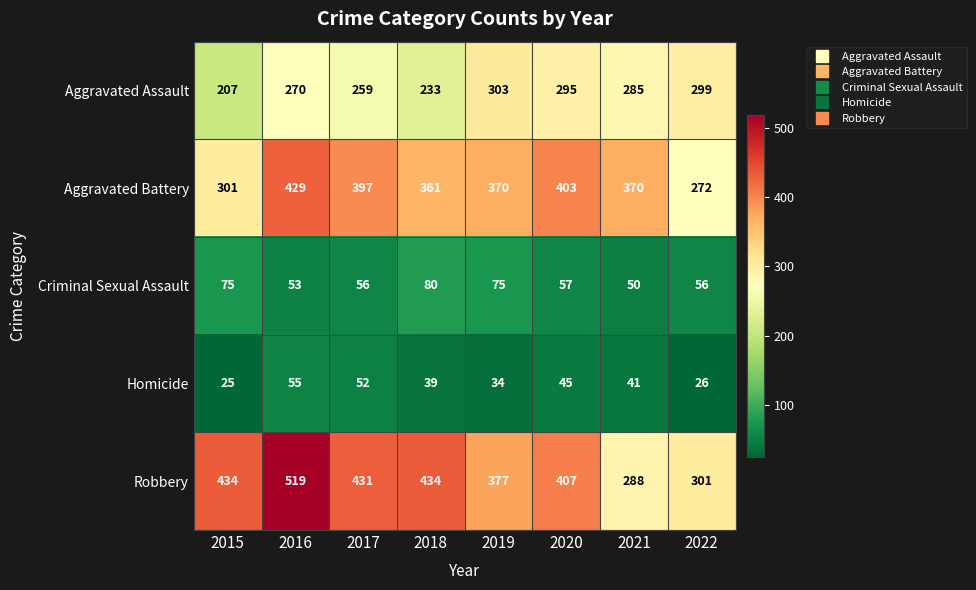

How many data points does each series have?

8